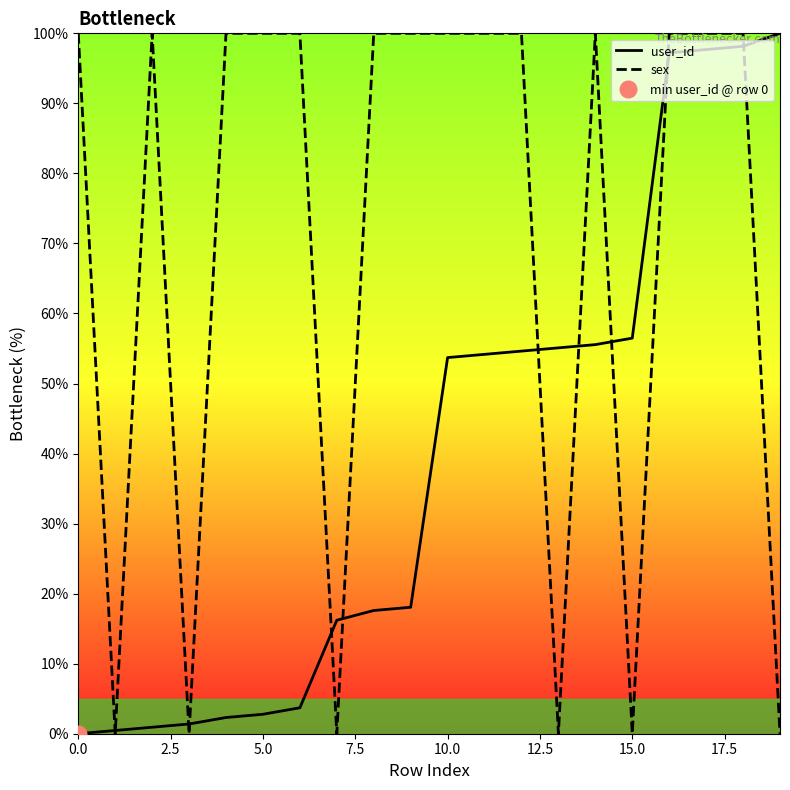

In sex, how many points are lower than both neighbors (excluding endpoints)?

5